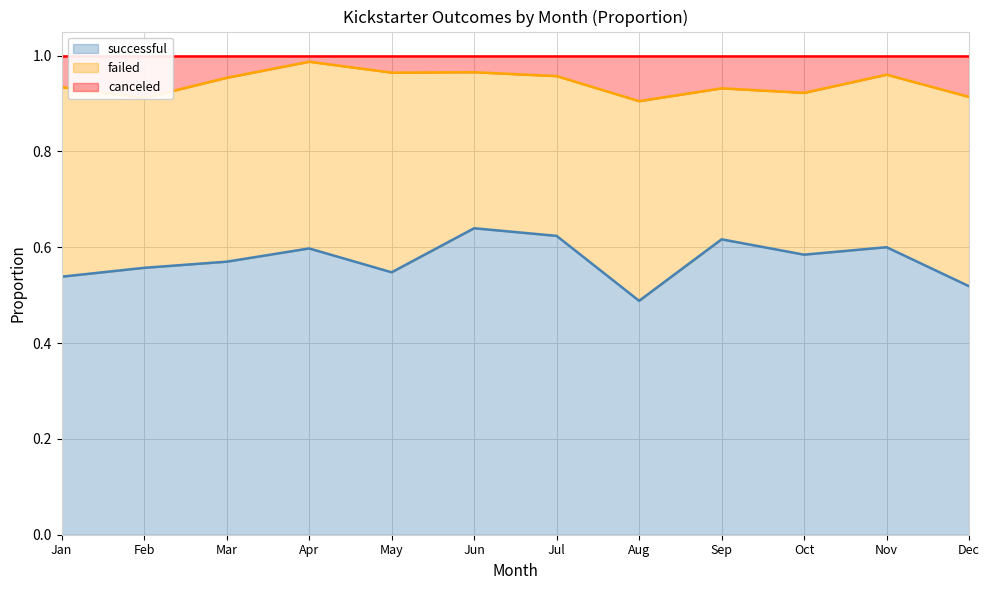

Where is successful nearest to the value 0?

Aug